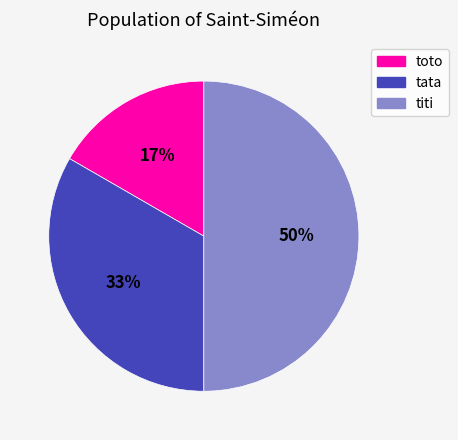

Which has a higher value, toto or tata?

tata